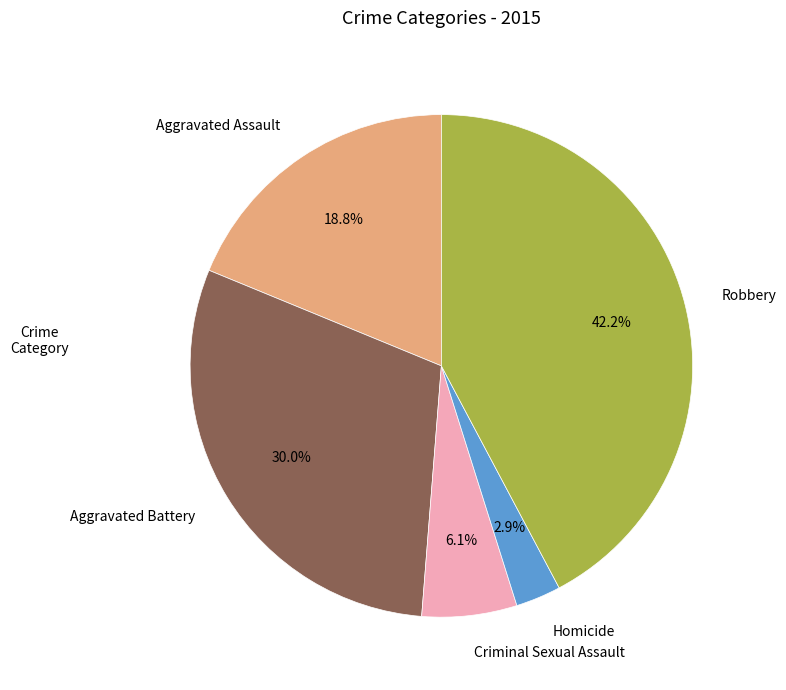

Between Aggravated Battery and Robbery, which is larger?

Robbery